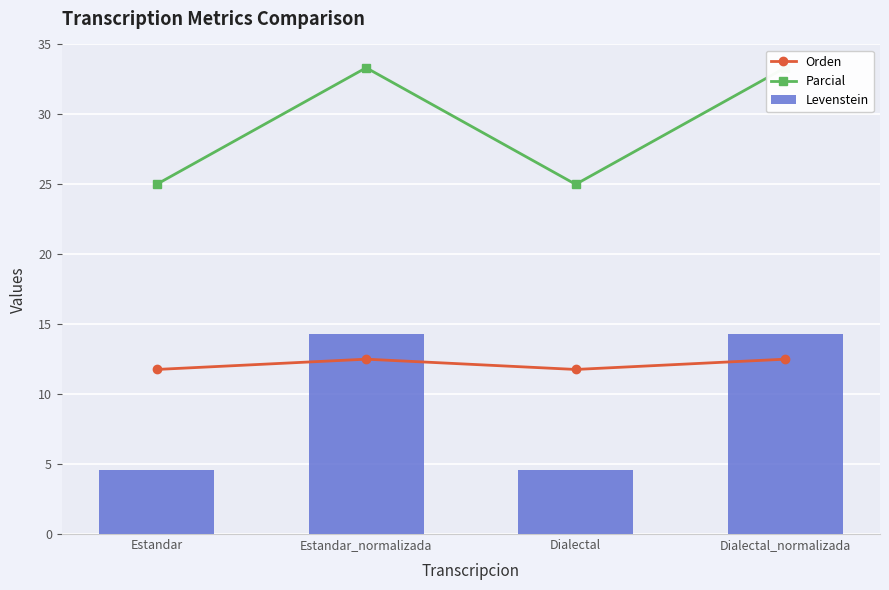

Which series has the largest range (max minus min)?

Levenstein